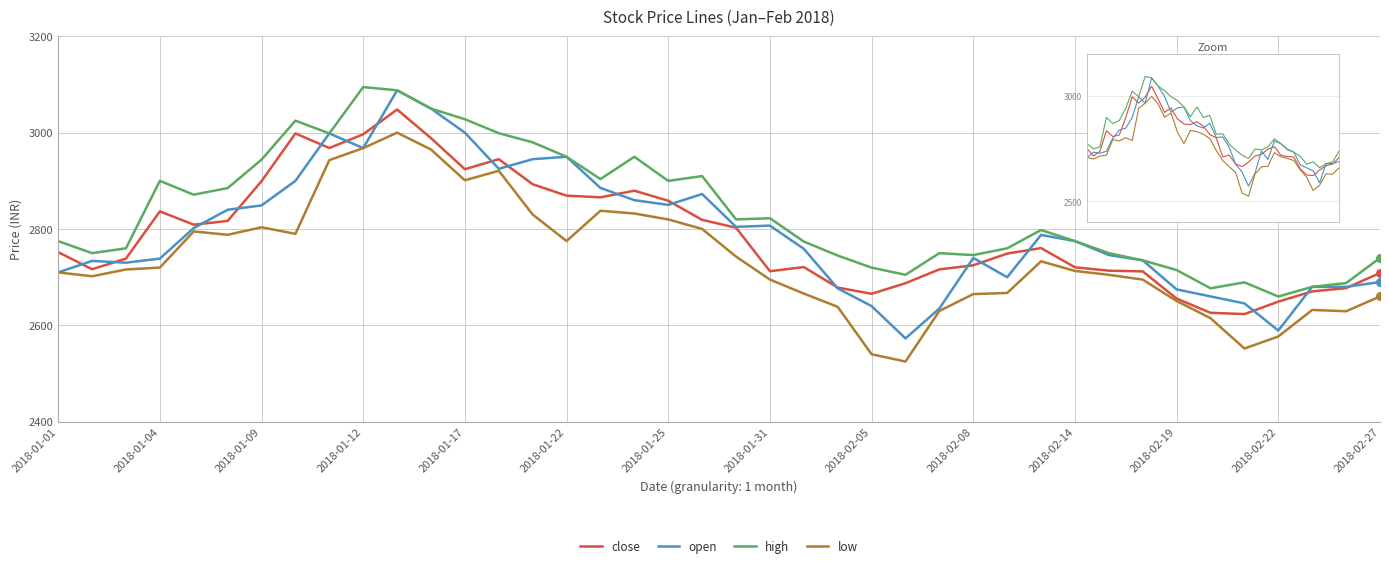

Which series reaches the maximum Y coordinate?

high